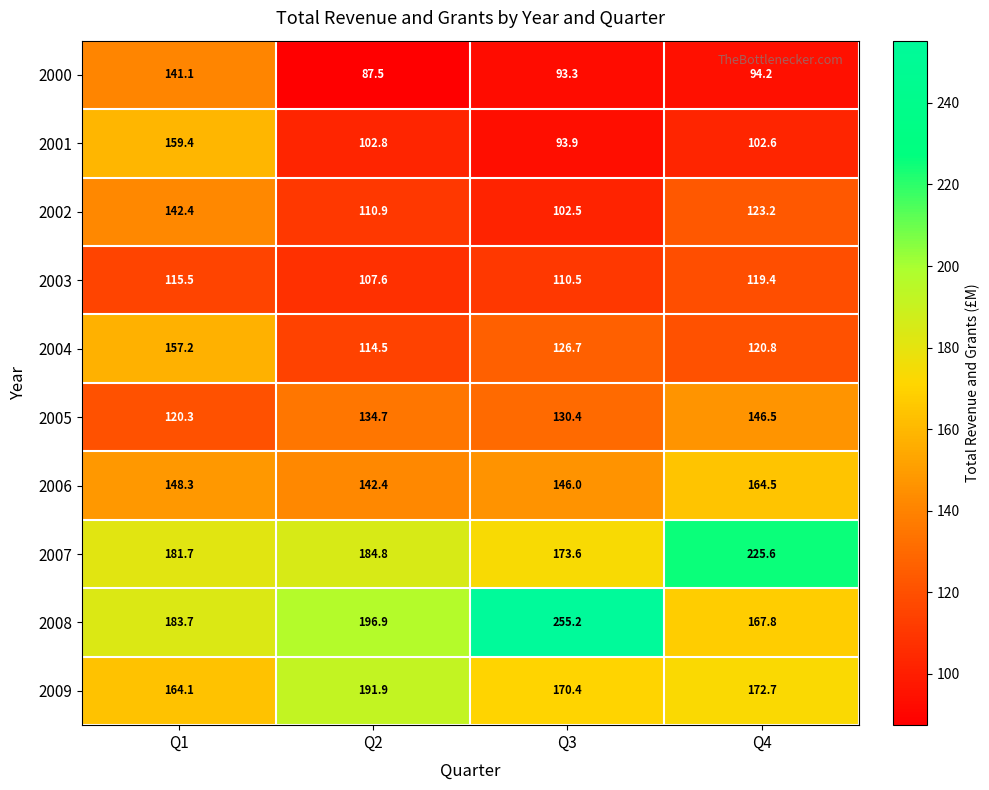

At how many categories does at least one series exceed 98?

4